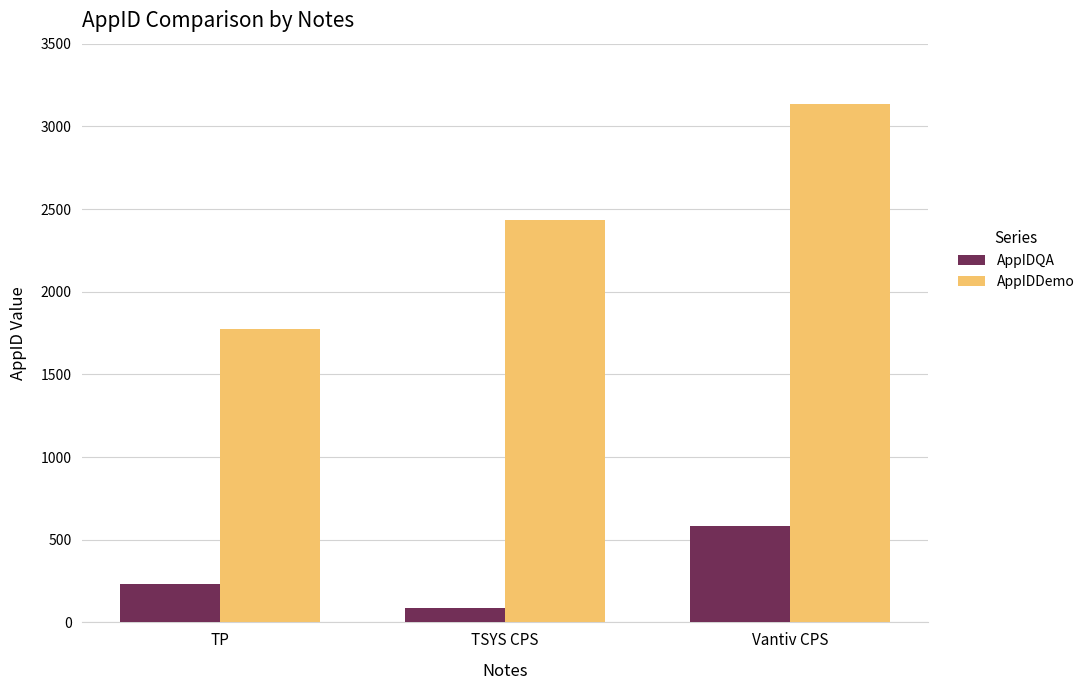

At which category is the sum across all series the highest?

Vantiv CPS